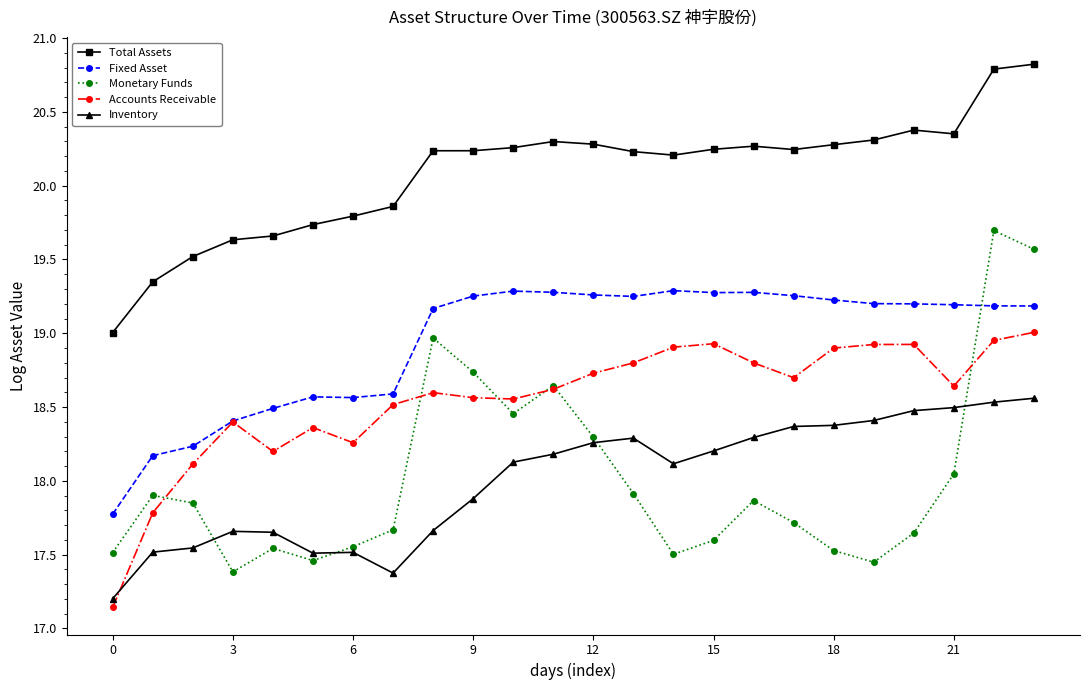

List the series in order of their peak value, highest first.

Total Assets, Monetary Funds, Fixed Asset, Accounts Receivable, Inventory